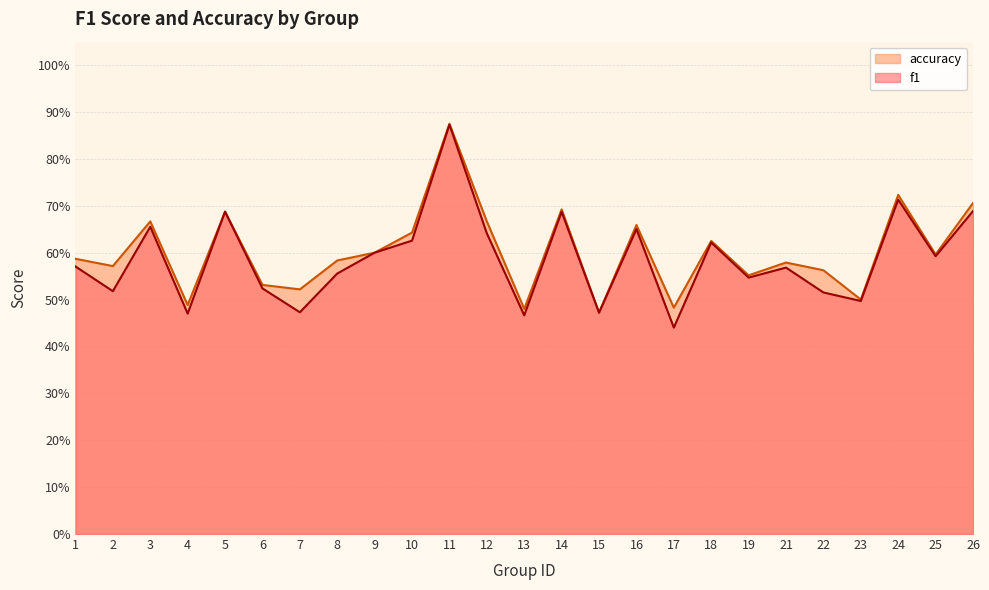

The f1 series shows 0.2 at 23. True or false?

False